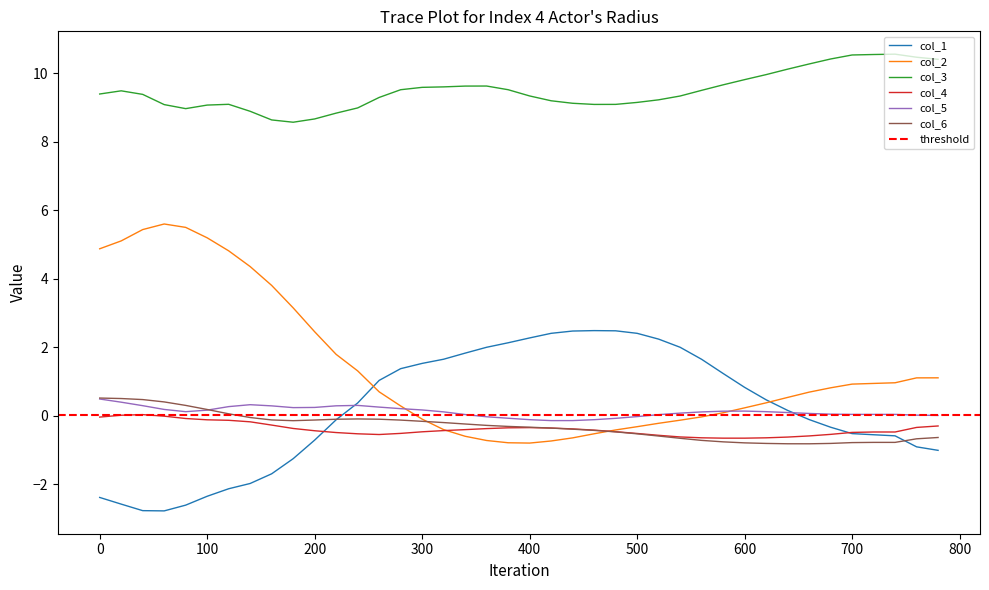

Reading left to right, extract all data points from this chart.

col_1: 0=-2.4	20=-2.6	40=-2.8	60=-2.8	80=-2.6	100=-2.3	120=-2.1	140=-2.0	160=-1.7	180=-1.3	200=-0.7	220=-0.1	240=0.4	260=1.0	280=1.4	300=1.5	320=1.7	340=1.8	360=2.0	380=2.1	400=2.3	420=2.4	440=2.5	460=2.5	480=2.5	500=2.4	520=2.2	540=2.0	560=1.7	580=1.2	600=0.8	620=0.5	640=0.2	660=-0.1	680=-0.3	700=-0.5	720=-0.6	740=-0.6	760=-0.9	780=-1.0
col_2: 0=4.9	20=5.1	40=5.4	60=5.6	80=5.5	100=5.2	120=4.8	140=4.4	160=3.8	180=3.2	200=2.5	220=1.8	240=1.3	260=0.7	280=0.3	300=-0.1	320=-0.4	340=-0.6	360=-0.7	380=-0.8	400=-0.8	420=-0.7	440=-0.6	460=-0.5	480=-0.4	500=-0.3	520=-0.2	540=-0.1	560=-0.0	580=0.1	600=0.2	620=0.4	640=0.5	660=0.7	680=0.8	700=0.9	720=0.9	740=1.0	760=1.1	780=1.1
col_3: 0=9.4	20=9.5	40=9.4	60=9.1	80=9.0	100=9.1	120=9.1	140=8.9	160=8.6	180=8.6	200=8.7	220=8.8	240=9.0	260=9.3	280=9.5	300=9.6	320=9.6	340=9.6	360=9.6	380=9.5	400=9.3	420=9.2	440=9.1	460=9.1	480=9.1	500=9.2	520=9.2	540=9.3	560=9.5	580=9.7	600=9.8	620=10.0	640=10.1	660=10.3	680=10.4	700=10.5	720=10.6	740=10.6	760=10.5	780=10.4
col_4: 0=-0.0	20=0.0	40=0.0	60=-0.0	80=-0.1	100=-0.1	120=-0.1	140=-0.2	160=-0.3	180=-0.4	200=-0.4	220=-0.5	240=-0.5	260=-0.5	280=-0.5	300=-0.5	320=-0.4	340=-0.4	360=-0.4	380=-0.4	400=-0.3	420=-0.4	440=-0.4	460=-0.4	480=-0.5	500=-0.5	520=-0.6	540=-0.6	560=-0.6	580=-0.7	600=-0.7	620=-0.6	640=-0.6	660=-0.6	680=-0.5	700=-0.5	720=-0.5	740=-0.5	760=-0.3	780=-0.3
col_5: 0=0.5	20=0.4	40=0.3	60=0.2	80=0.1	100=0.2	120=0.3	140=0.3	160=0.3	180=0.2	200=0.2	220=0.3	240=0.3	260=0.3	280=0.2	300=0.2	320=0.1	340=0.0	360=-0.0	380=-0.1	400=-0.1	420=-0.1	440=-0.1	460=-0.1	480=-0.1	500=-0.0	520=0.0	540=0.1	560=0.1	580=0.1	600=0.1	620=0.1	640=0.1	660=0.1	680=0.0	700=0.0	720=0.0	740=0.0	760=0.0	780=0.0
col_6: 0=0.5	20=0.5	40=0.5	60=0.4	80=0.3	100=0.2	120=0.1	140=-0.1	160=-0.1	180=-0.1	200=-0.1	220=-0.1	240=-0.1	260=-0.1	280=-0.1	300=-0.2	320=-0.2	340=-0.2	360=-0.3	380=-0.3	400=-0.3	420=-0.4	440=-0.4	460=-0.4	480=-0.5	500=-0.5	520=-0.6	540=-0.7	560=-0.7	580=-0.8	600=-0.8	620=-0.8	640=-0.8	660=-0.8	680=-0.8	700=-0.8	720=-0.8	740=-0.8	760=-0.7	780=-0.6